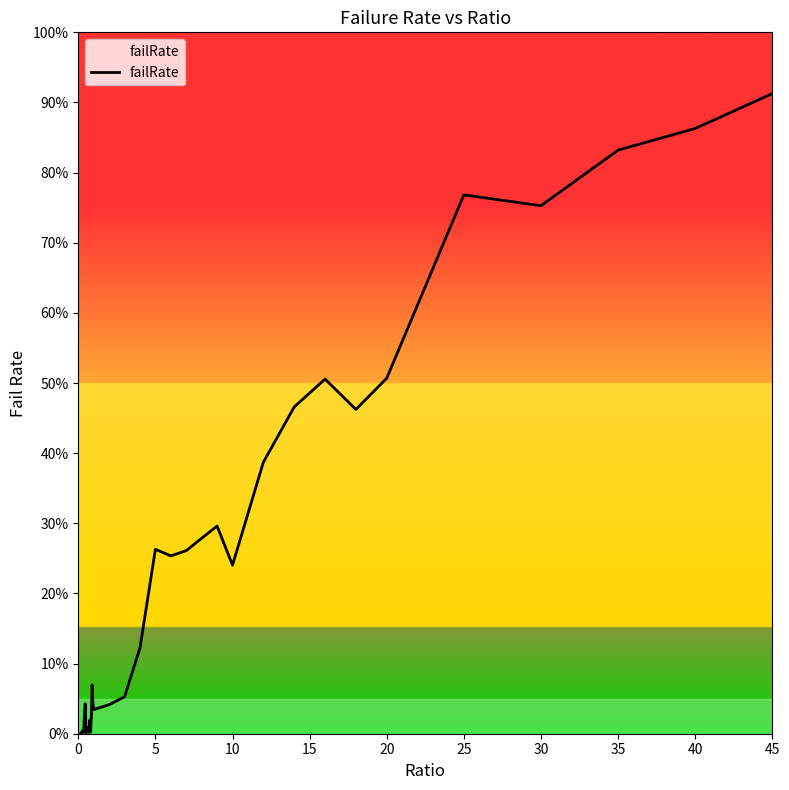

What is the value of the 35th point from the left?

0.5